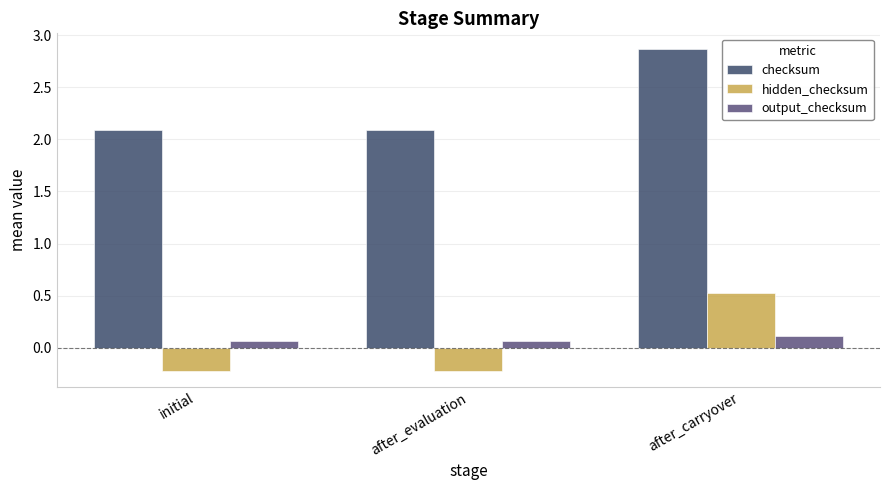

What is the value of the hidden_checksum bar at the 2nd from the left?

-0.2